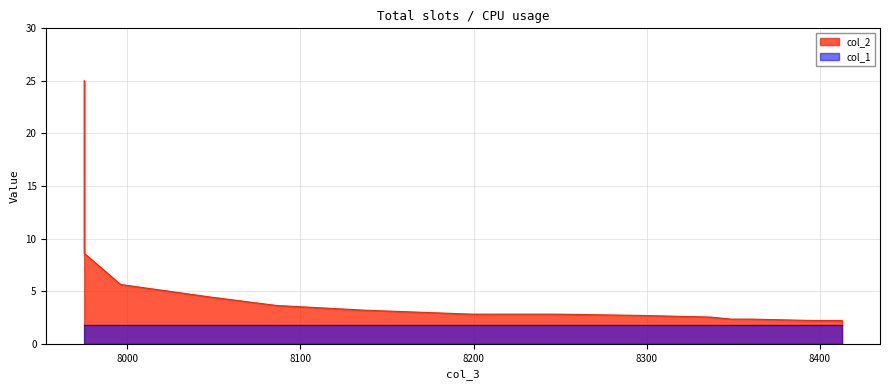

What is the value of the 10th point from the left?

3.2